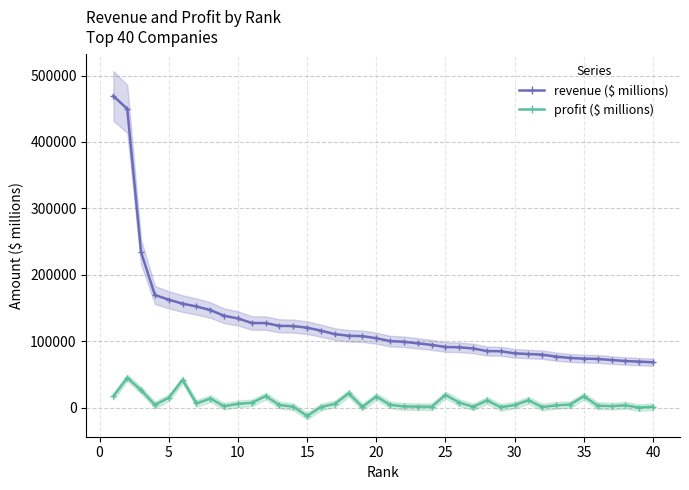

What is the minimum value for revenue ($ millions)?

68224.0